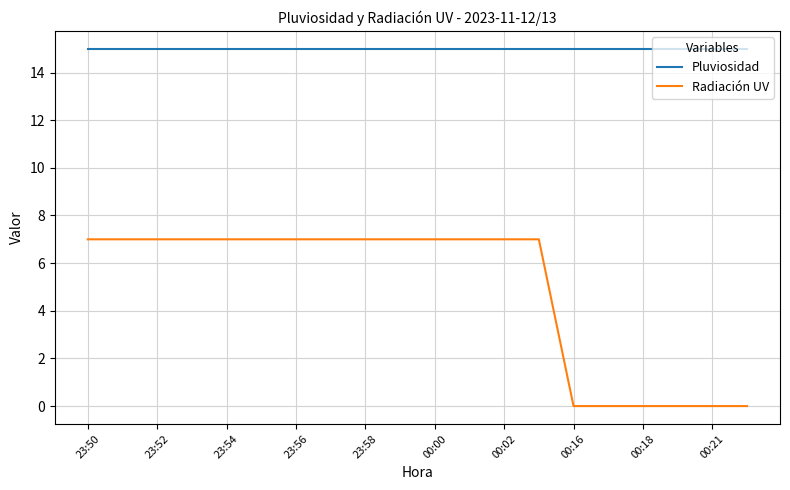

Which series has the largest range (max minus min)?

Radiación UV